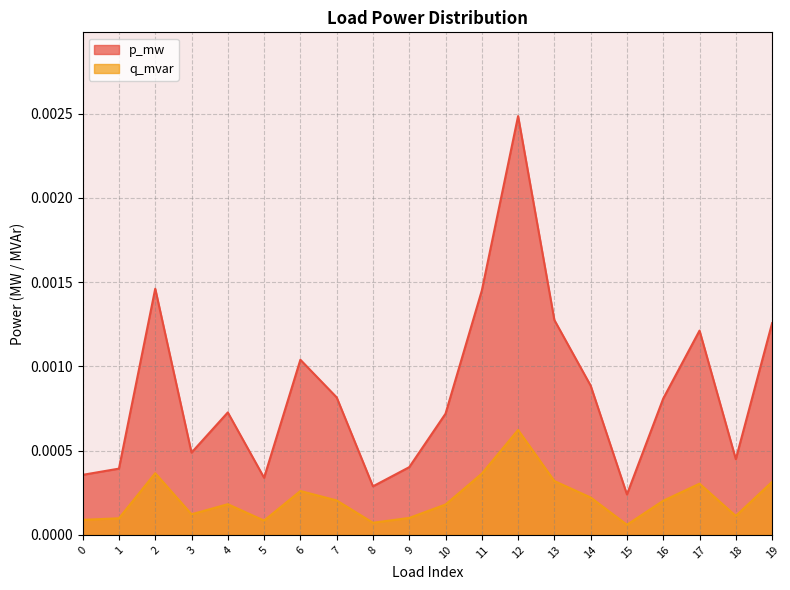

Is it true that q_mvar equals 0.0 at 10?

True